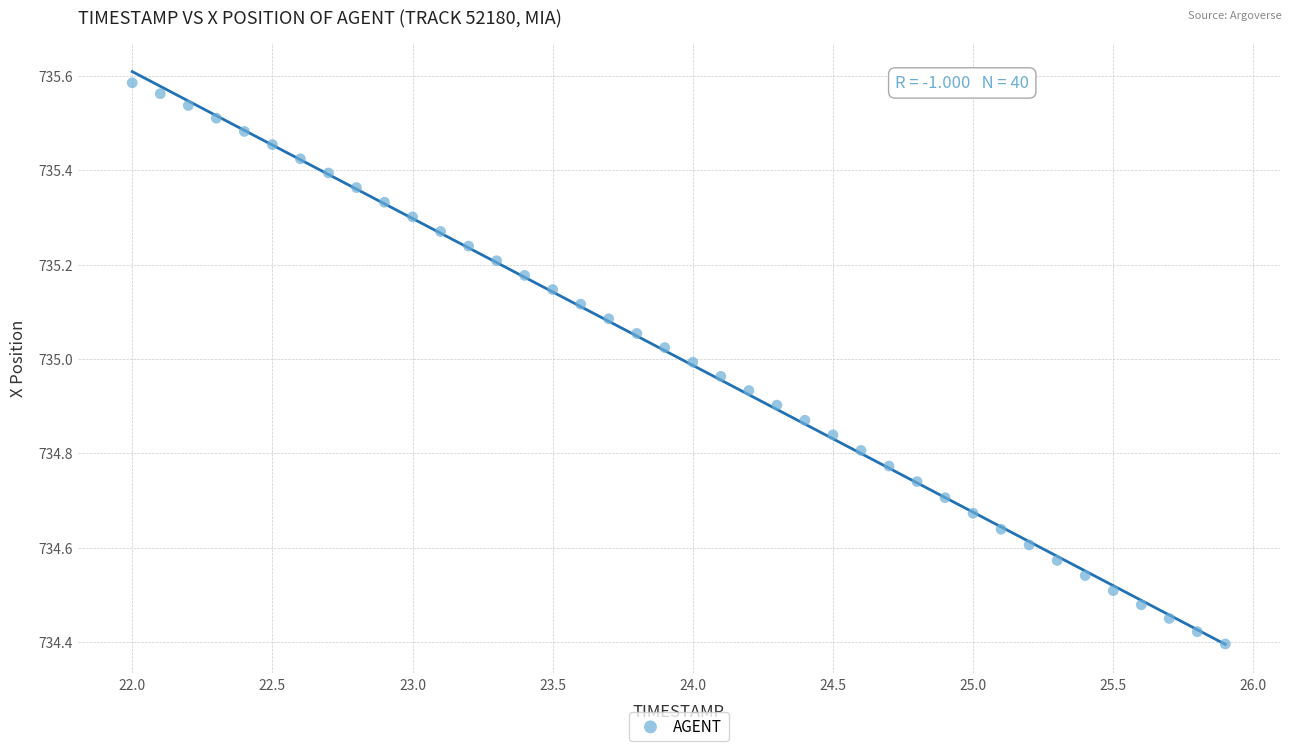

What is the range of Y values (max minus min)?

1.2